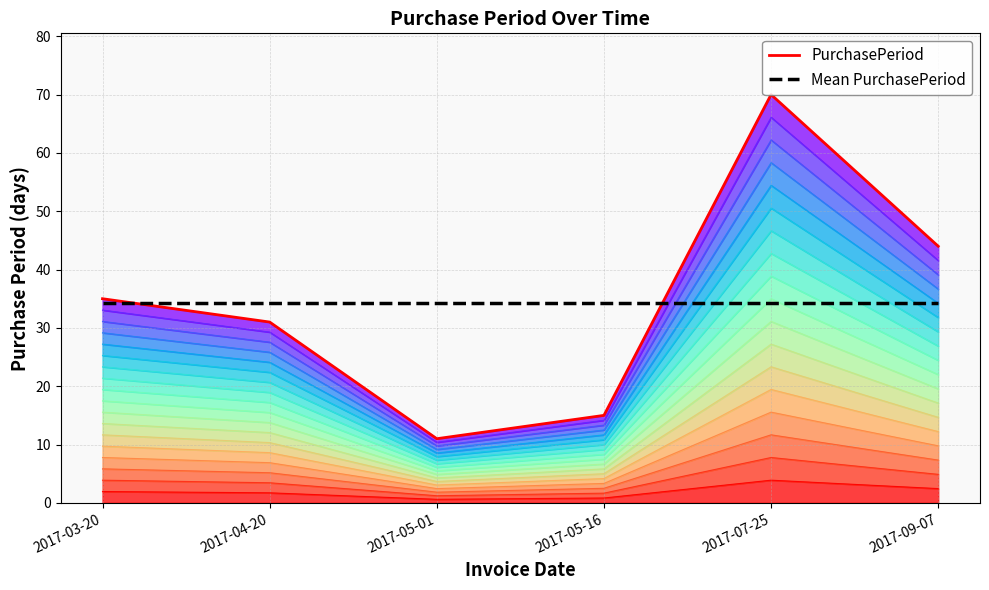

What is the difference between the PurchasePeriod values at 2017-05-16 and 2017-09-07?

29.0